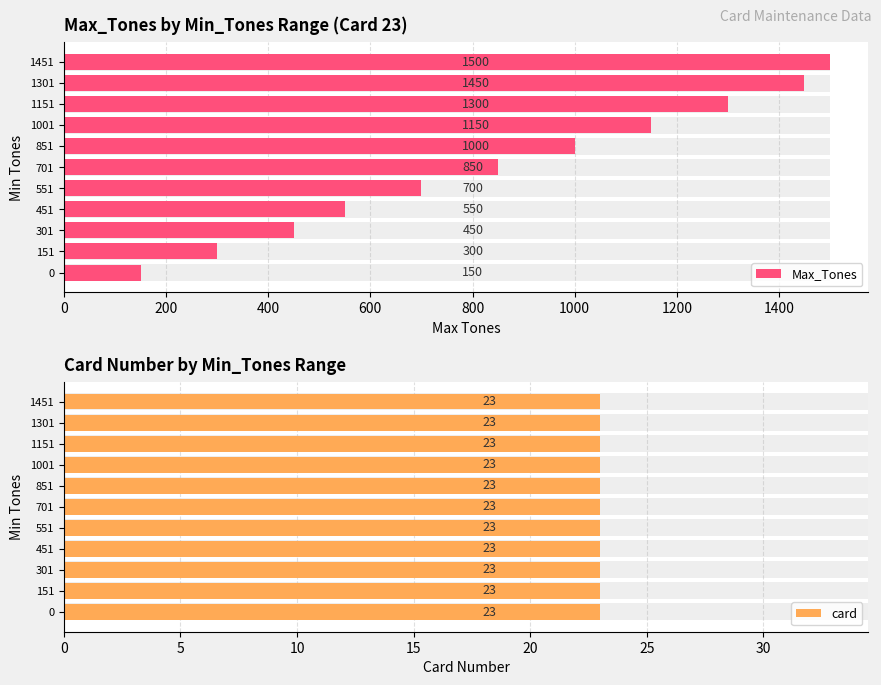

How many data points in Max_Tones are less than 850?

5